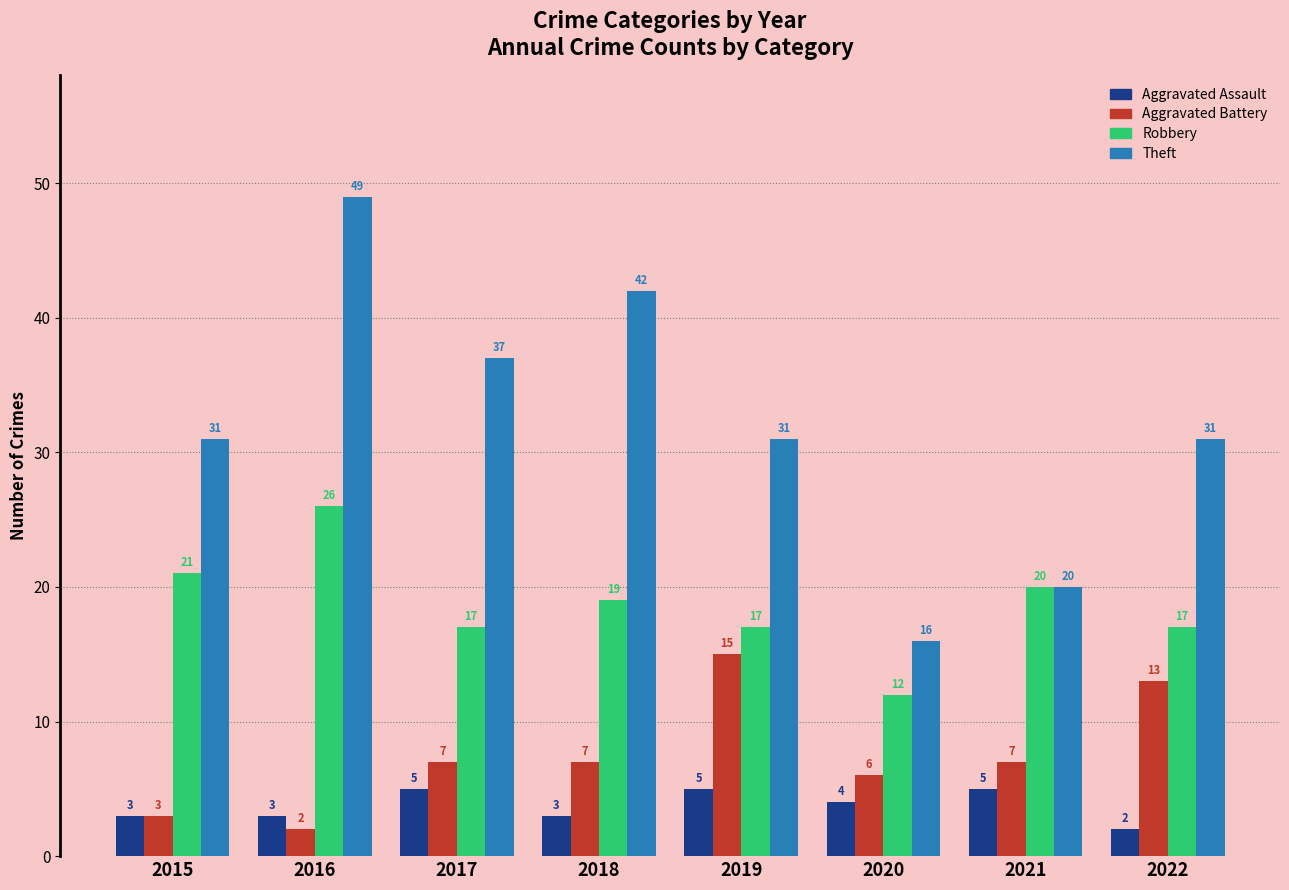

At which label does Theft reach its minimum?

2020